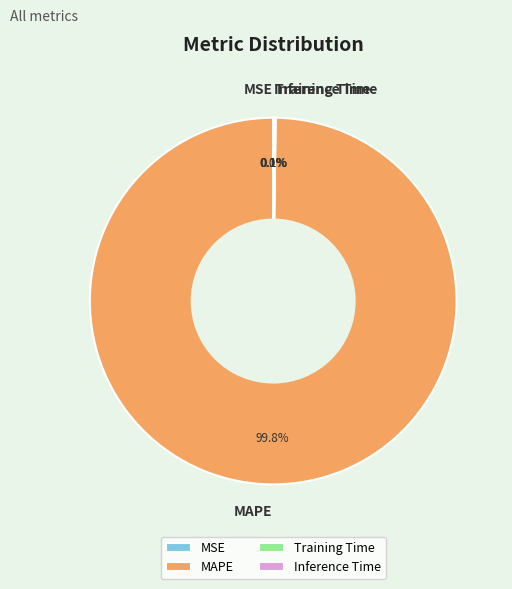

Is there a majority slice in this chart?

Yes